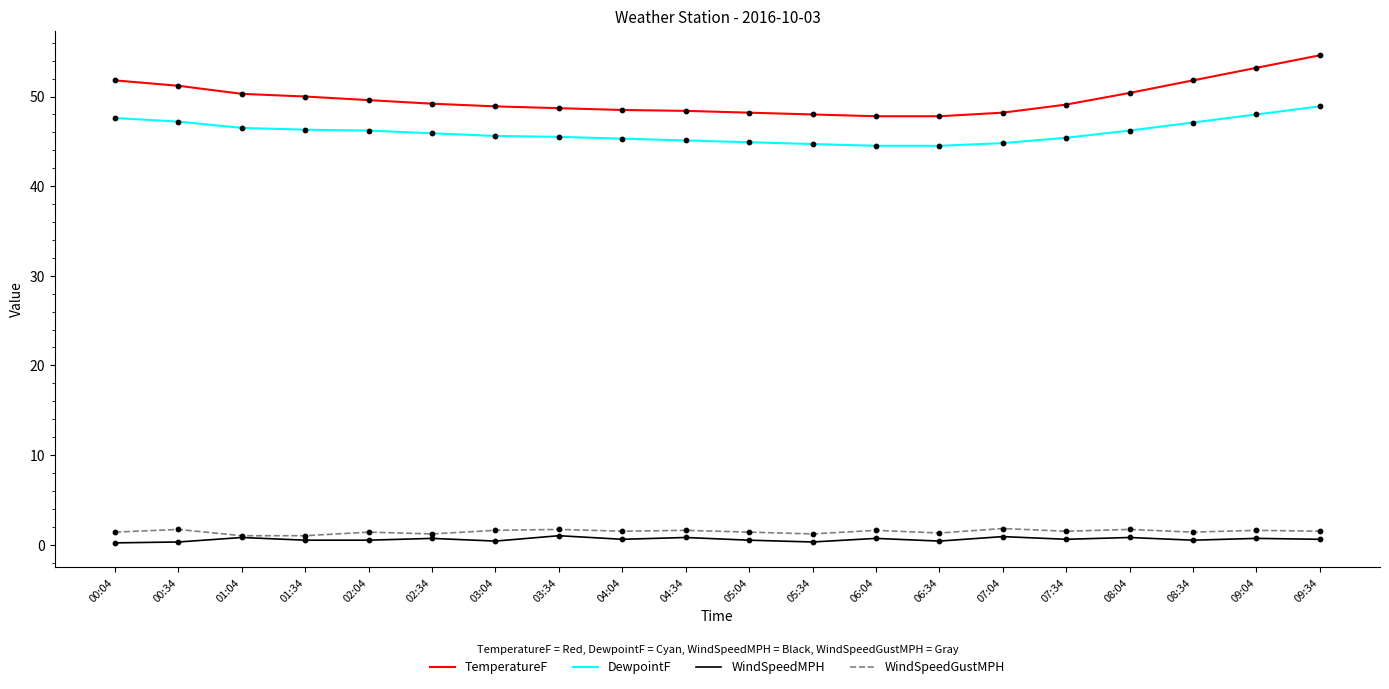

Which series has the widest spread of values?

TemperatureF